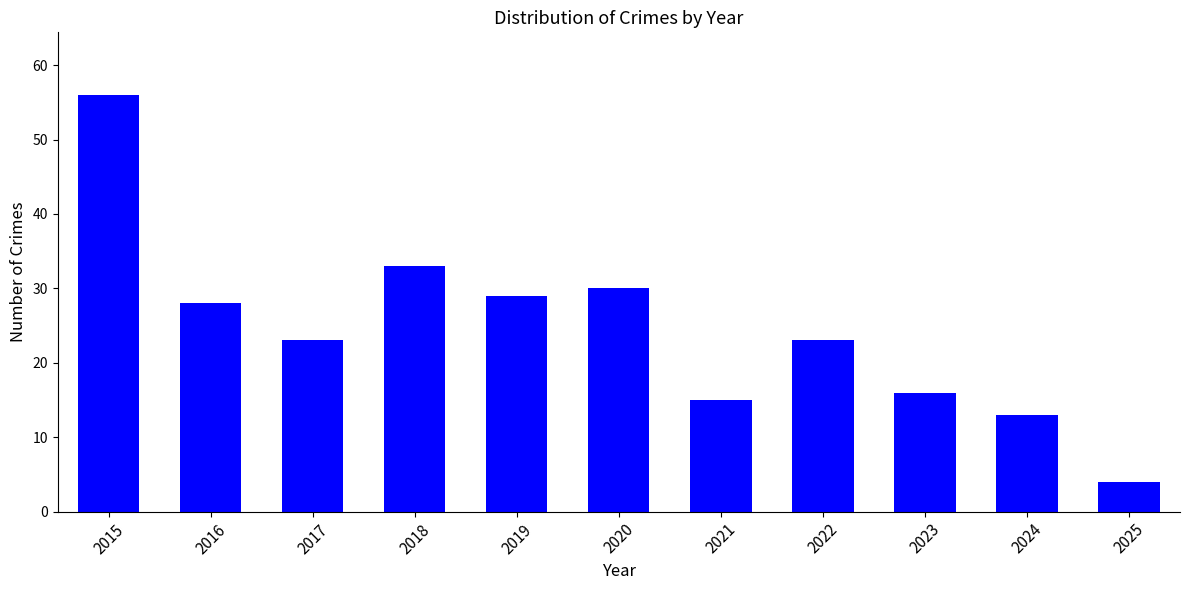

How many bars are there in total?

11